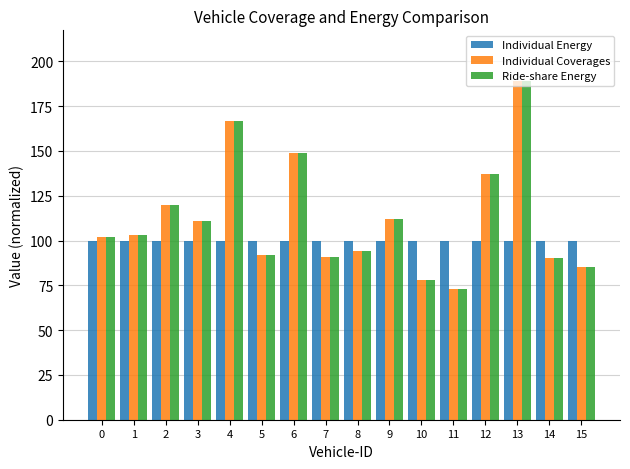

How many values in the Individual Coverages series are below 103?

8